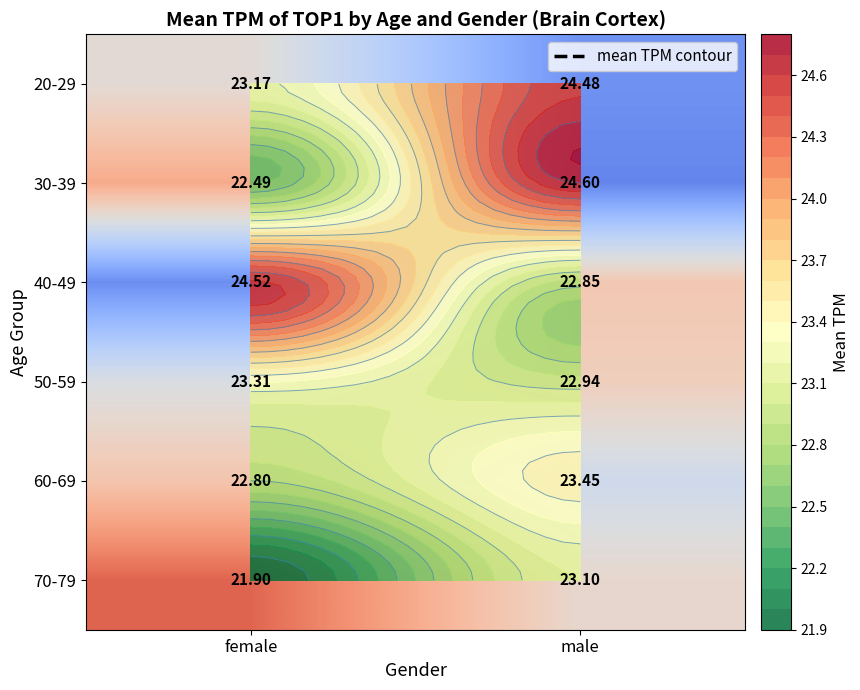

The value of 40-49 at male is 22.9. True or false?

True